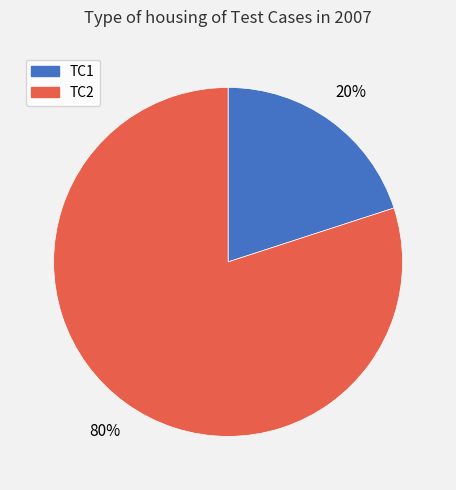

What percentage is the TC1 slice, to the nearest percent?

20%